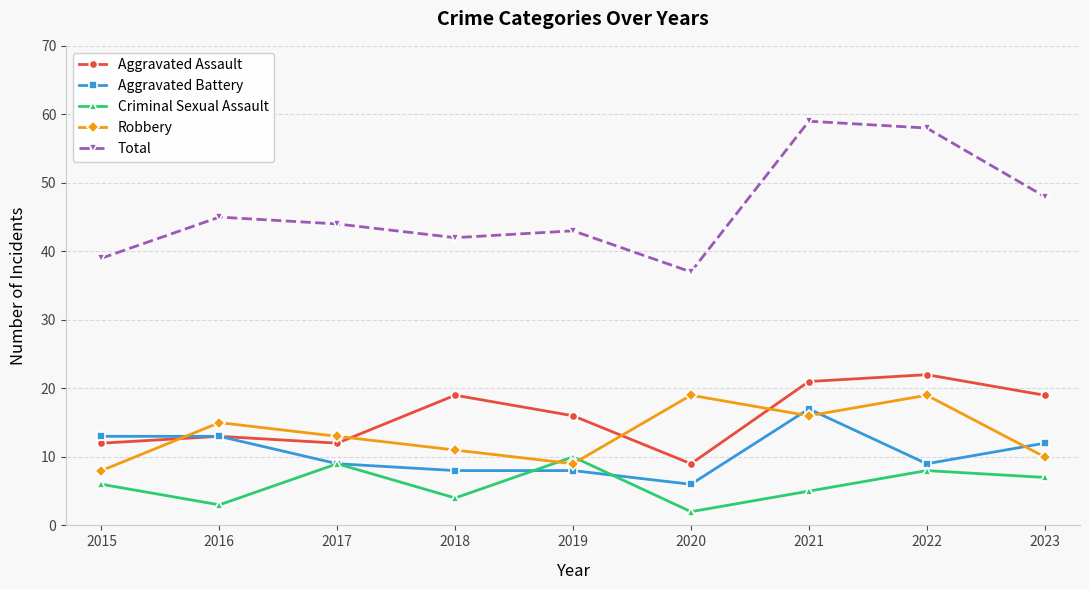

How many distinct data groups are displayed?

5